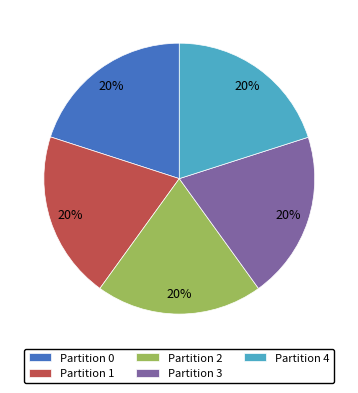

Do Partition 3 and Partition 2 together represent more than half of the pie?

No